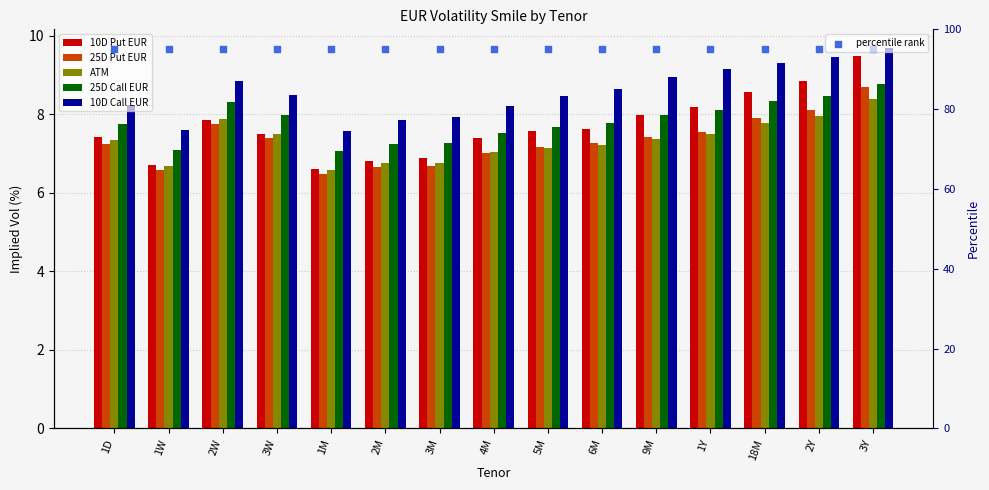

At which category is the sum across all series the highest?

3Y